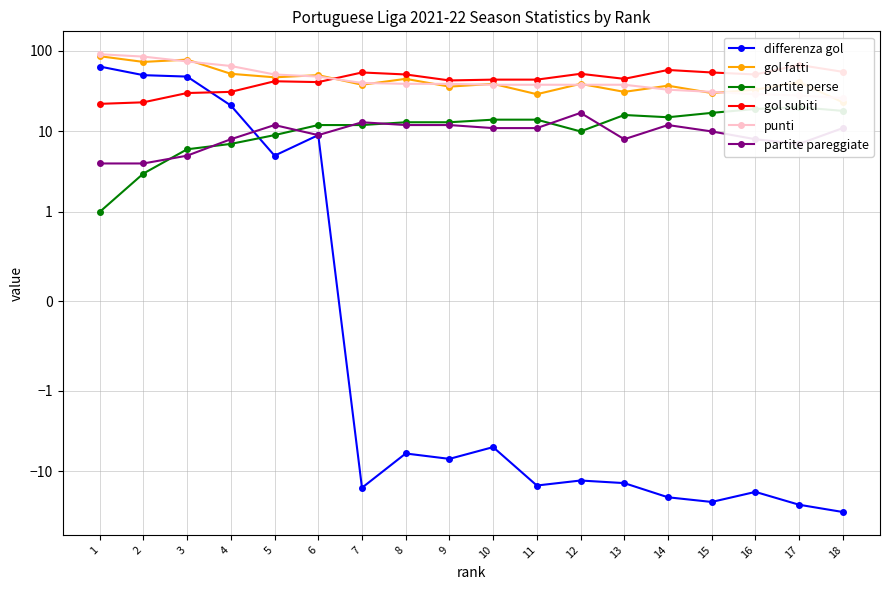

What is the value of the punti point at the 12th from the left?

38